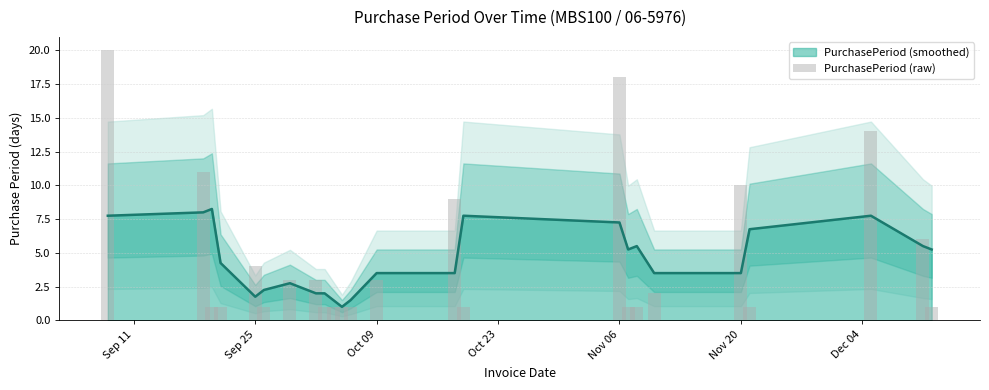

Is it true that PurchasePeriod (smoothed) equals 4.1 at Nov 06?

False